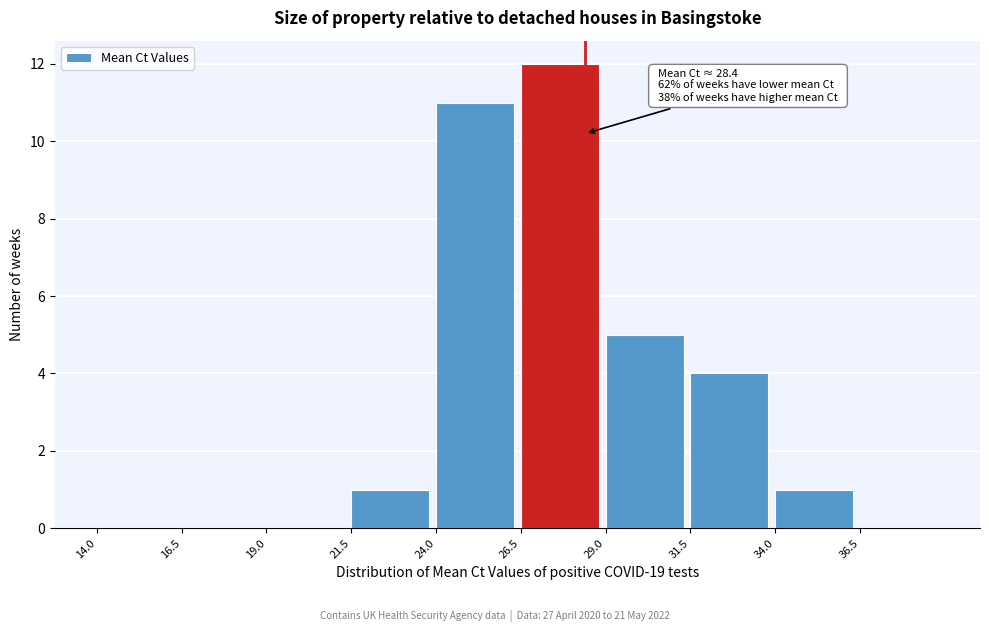

Which range on the x-axis has the tallest bar?

26.5 to 29.0